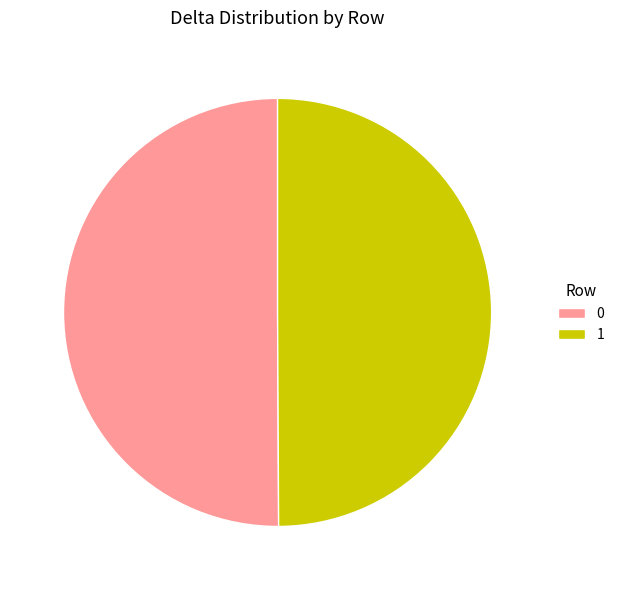

Do 0 and 1 together represent more than half of the pie?

Yes